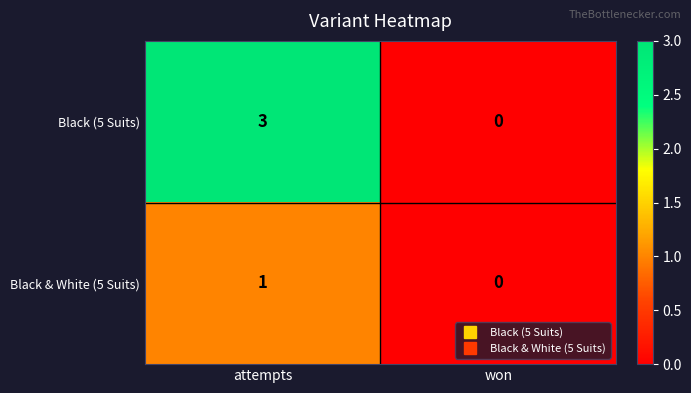

What is the sum of all Black (5 Suits) values?

3